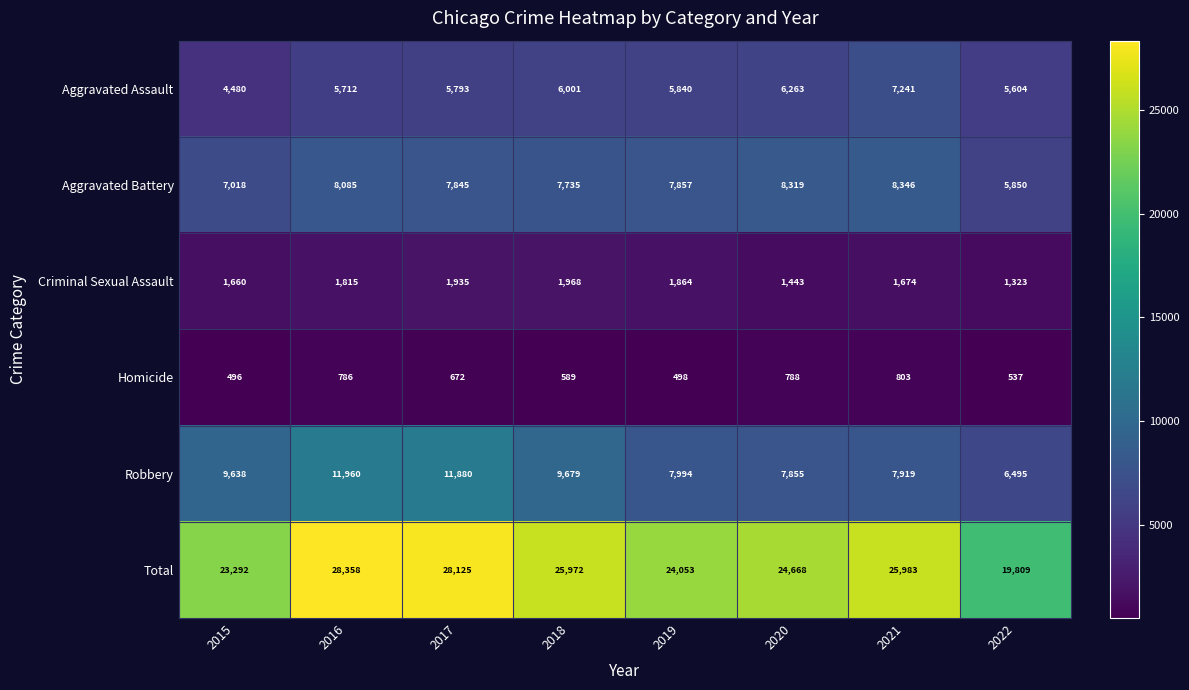

What is the maximum value shown in the chart?

28358